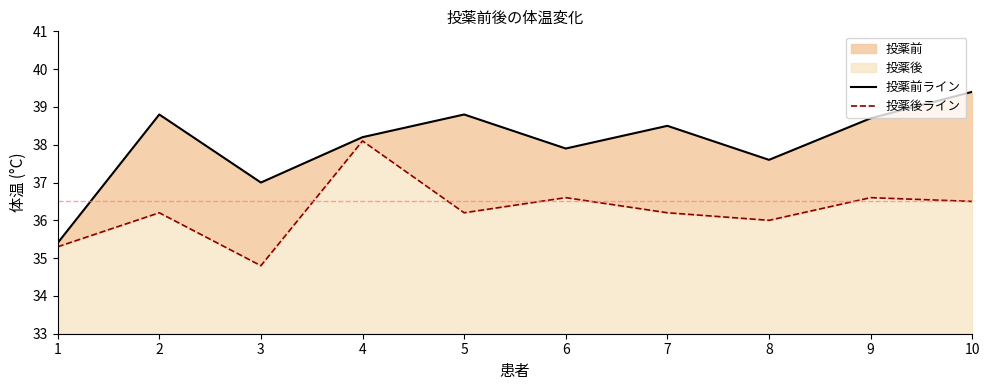

Does the chart display data point markers on the line(s)?

No